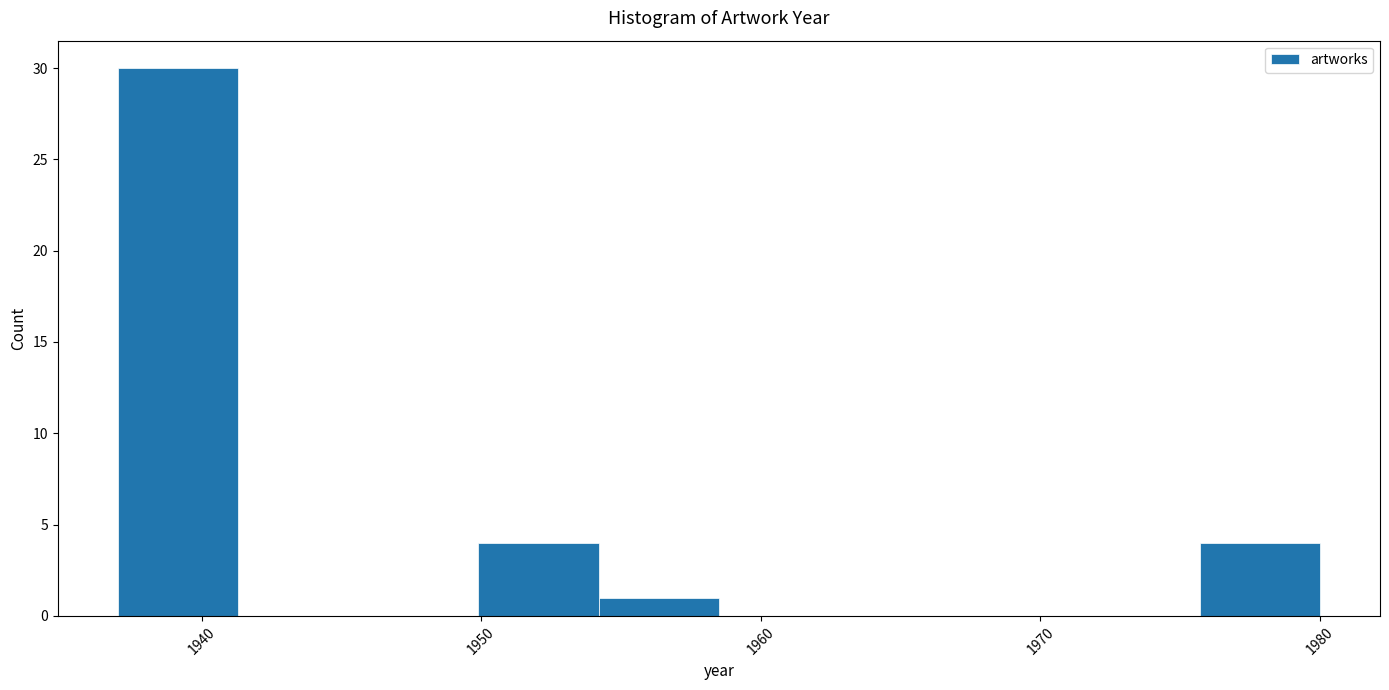

Over which range of the x-axis is the bar tallest?

1937.0 to 1941.3